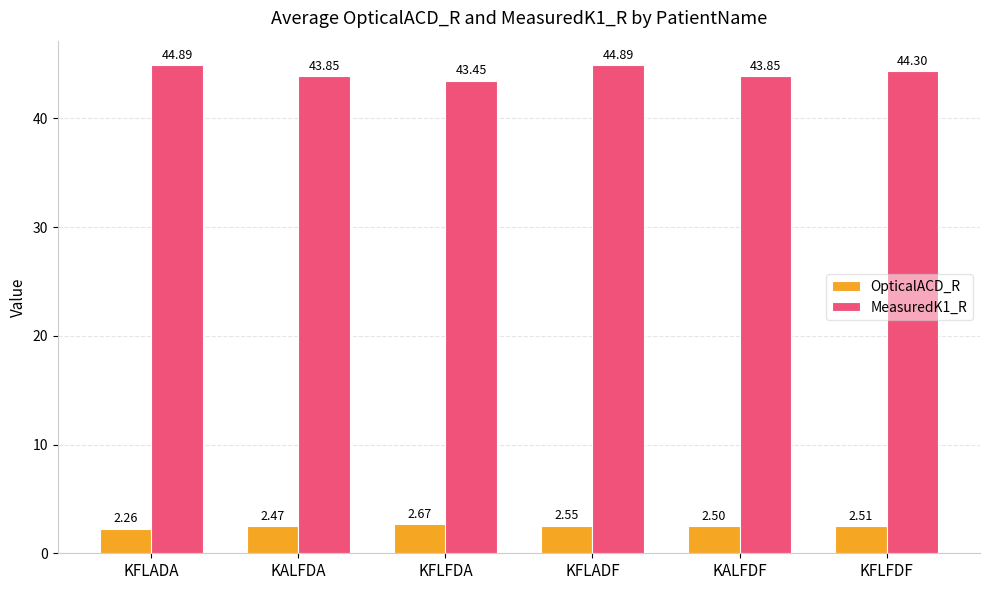

Which category has the lowest value in the OpticalACD_R series?

KFLADA